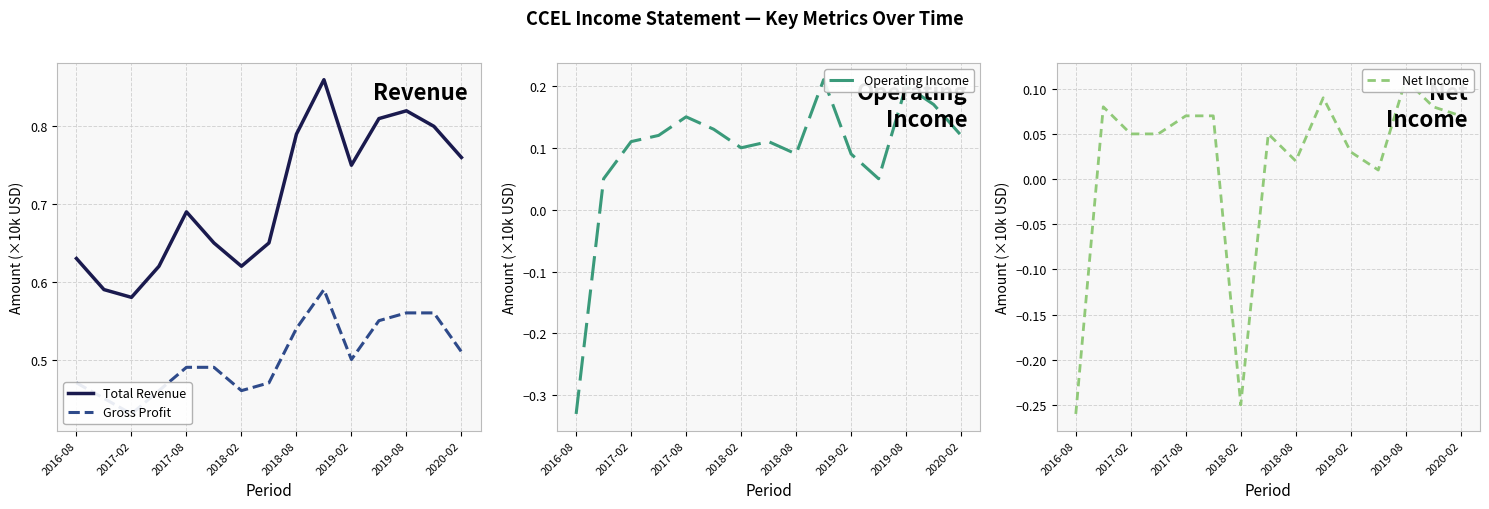

True or false: Total Revenue has a value of 1.4 at 2019-08.

False